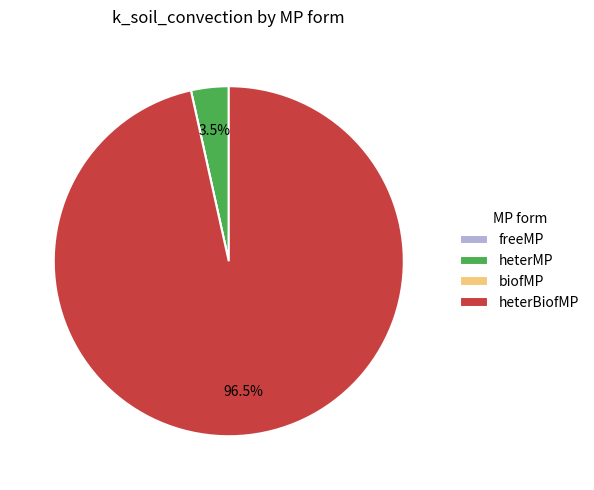

Which category has the biggest portion of the pie?

heterBiofMP